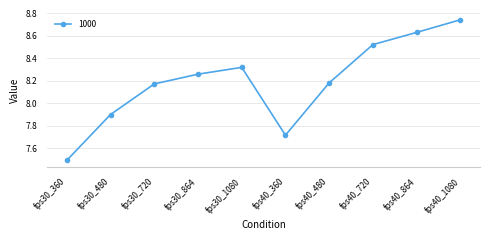

What is the difference between the second highest and second lowest values?

0.9